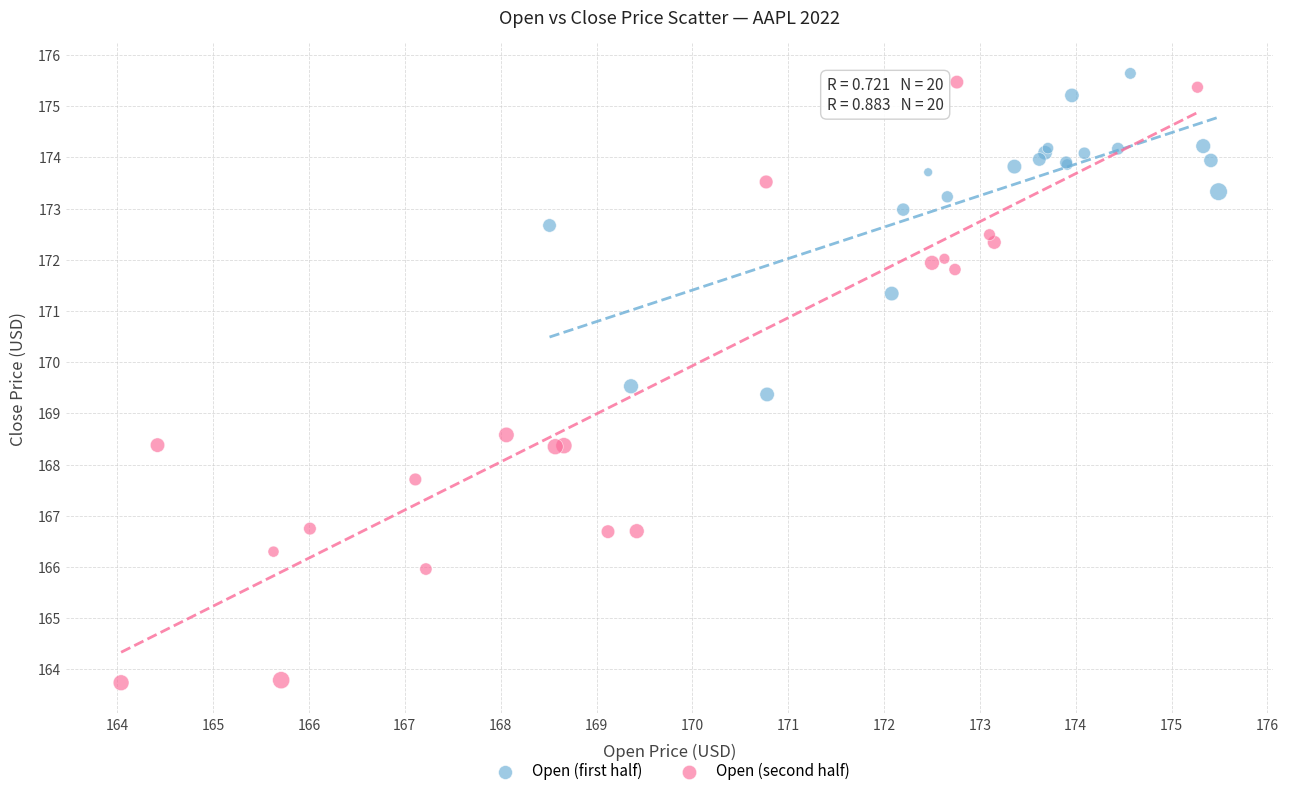

Which series has the largest Y range (max minus min)?

Open (second half)